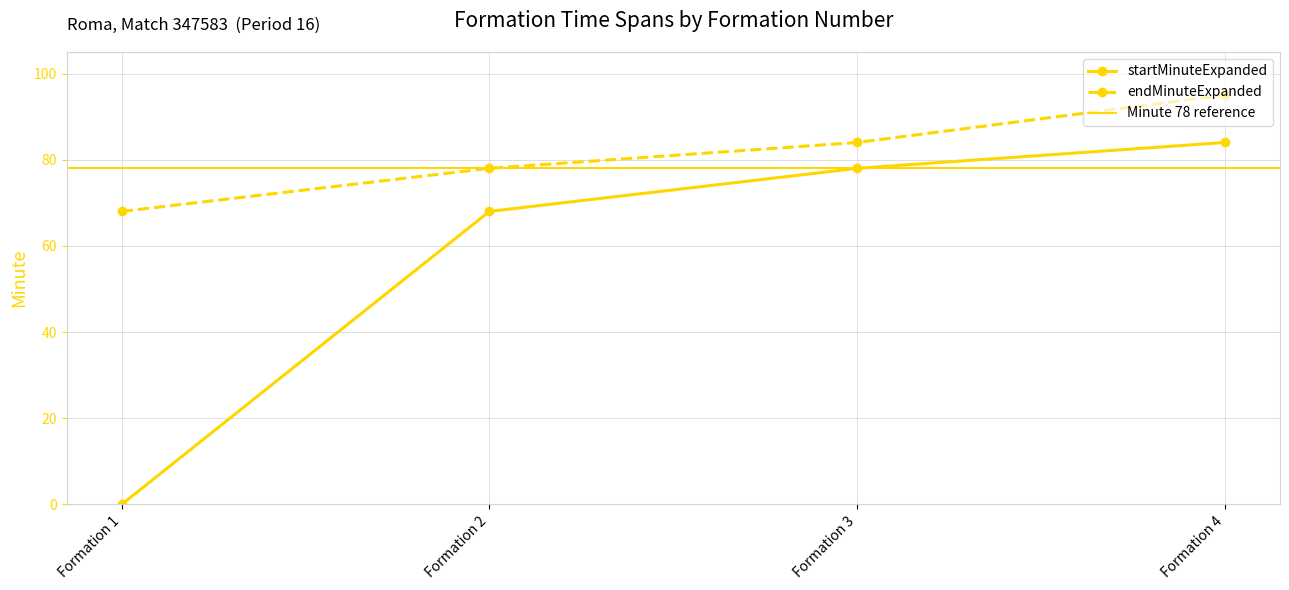

What is the value of the startMinuteExpanded point at the 3rd from the left?

78